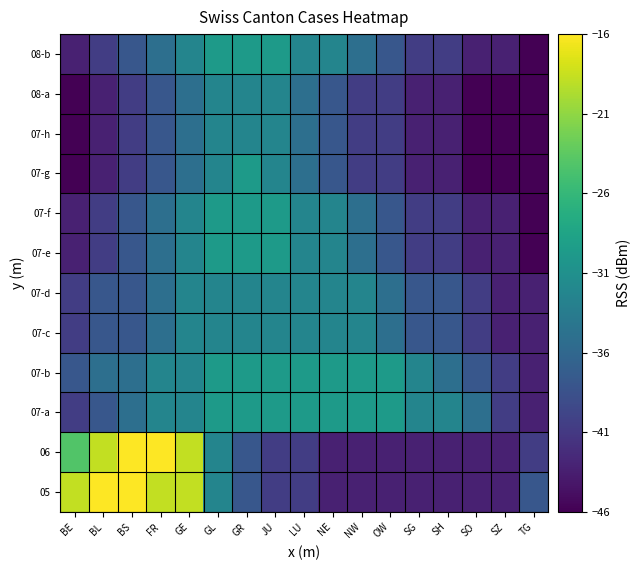

What is the smallest value displayed?

-46.0